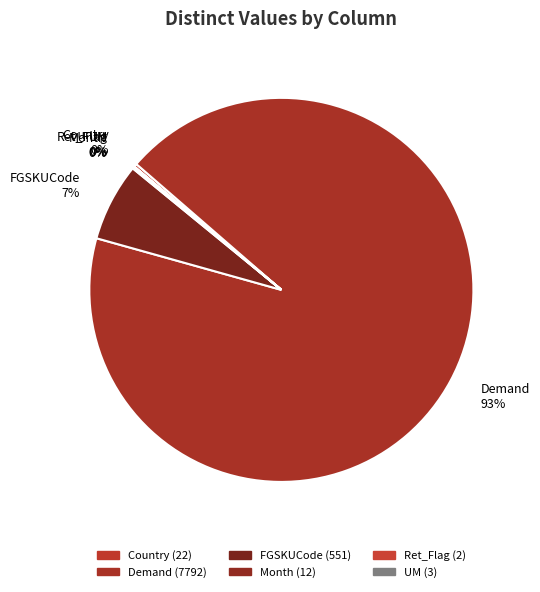

The Demand slice represents 93% of the pie. True or false?

True